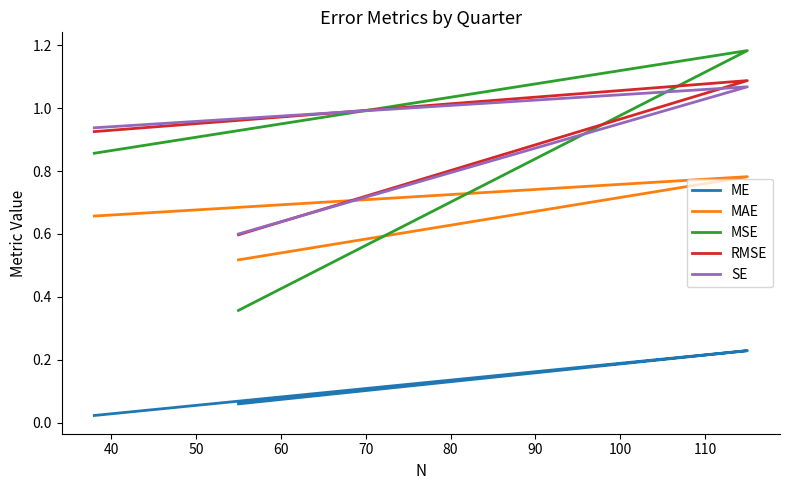

Reading left to right, extract all data points from this chart.

ME: 0.0	0.2	0.1
MAE: 0.7	0.8	0.5
MSE: 0.9	1.2	0.4
RMSE: 0.9	1.1	0.6
SE: 0.9	1.1	0.6